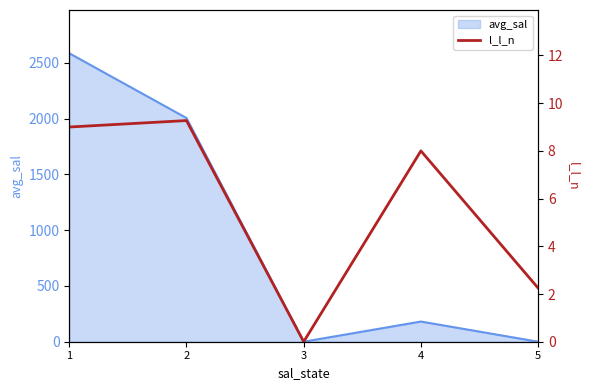

The chart shows a value of 2.2 at 5. True or false?

True